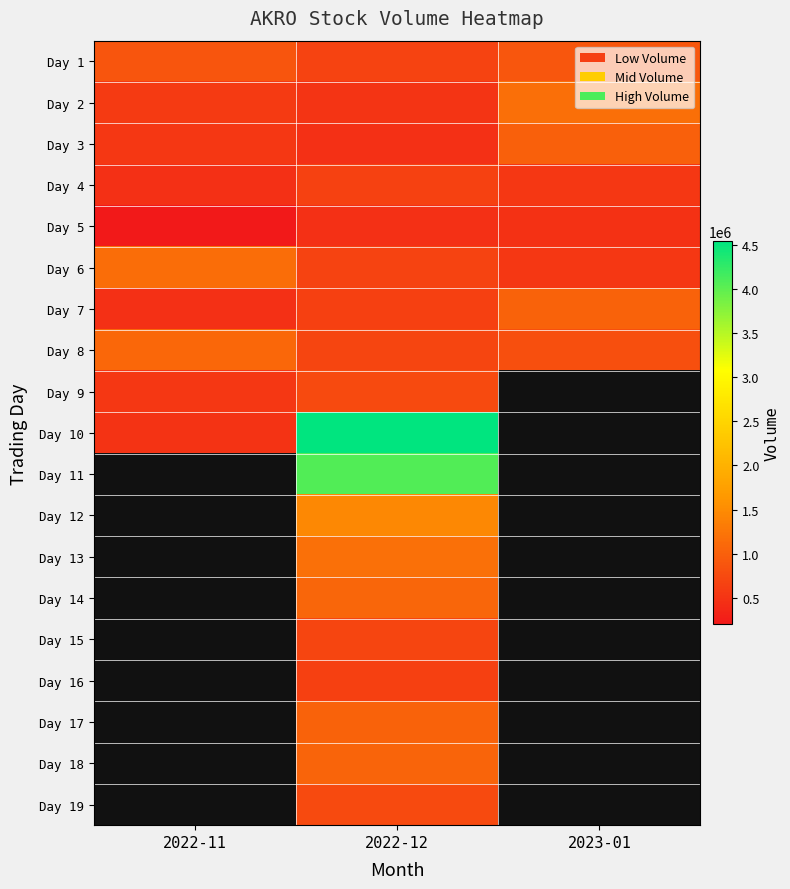

Which has a higher value, 2022-11 or 2022-12?

2022-11